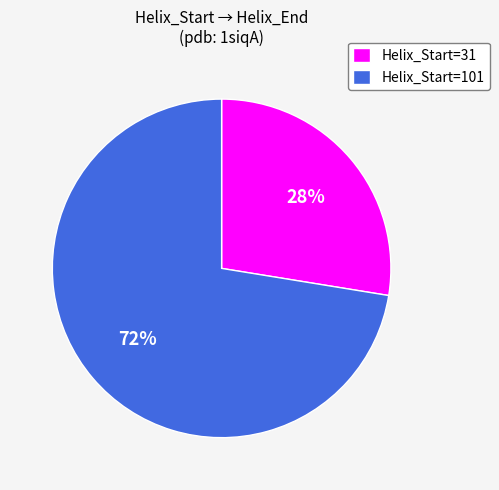

How many slices are in this pie chart?

2